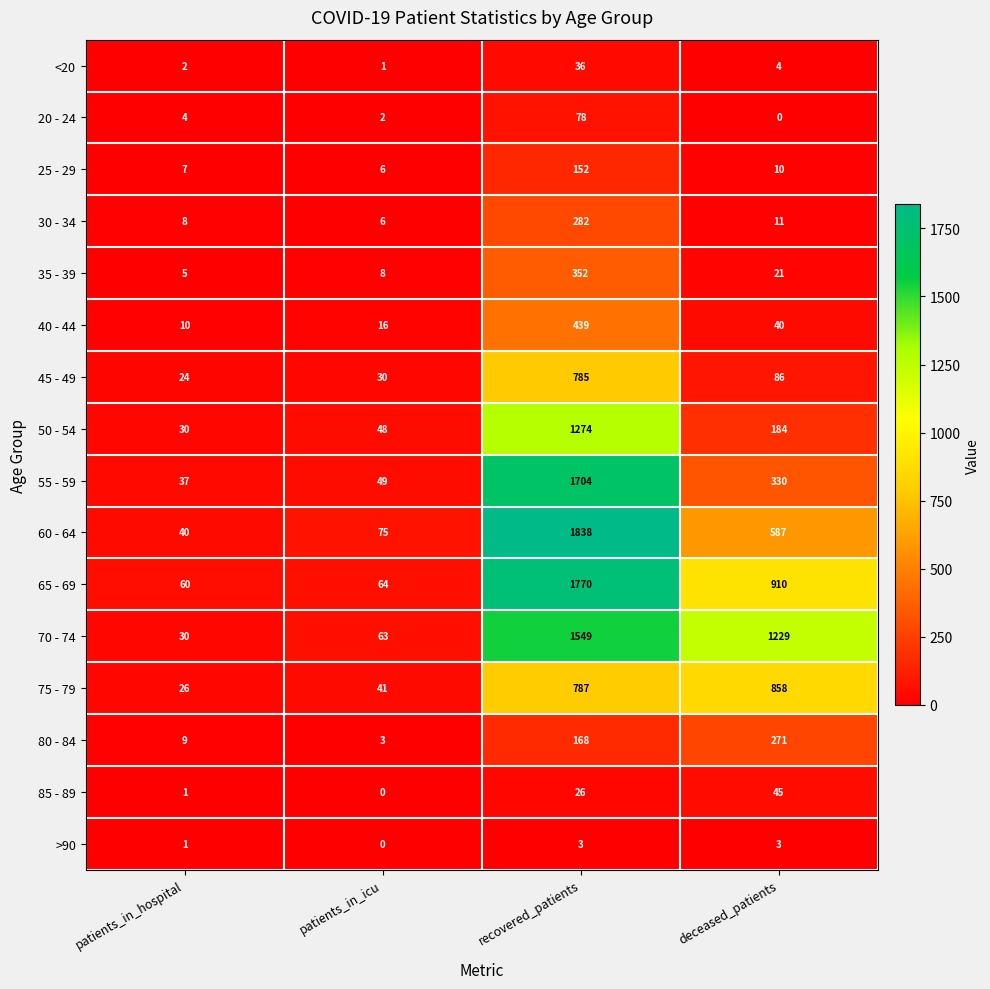

What is the sum of all 60 - 64 values?

2540